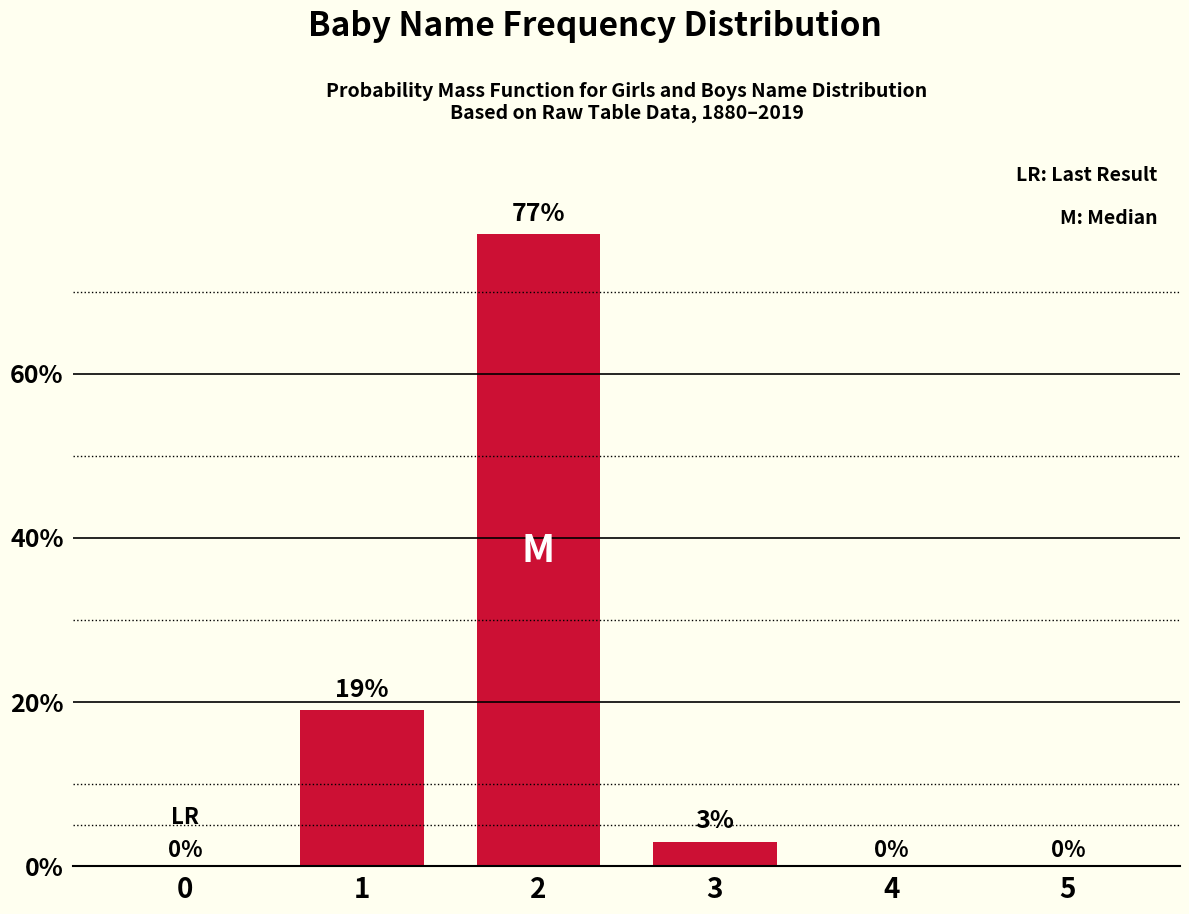

Is it true that the value at 0 is -46?

False